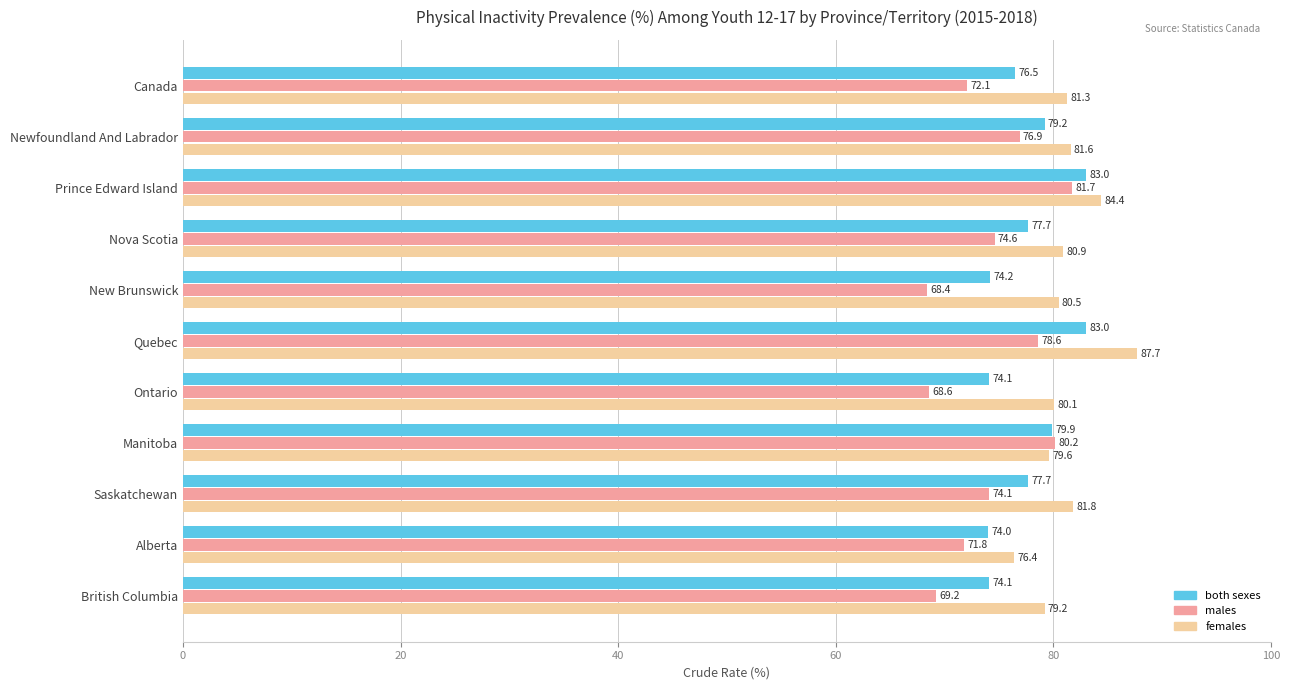

At how many categories does at least one series exceed 74?

11